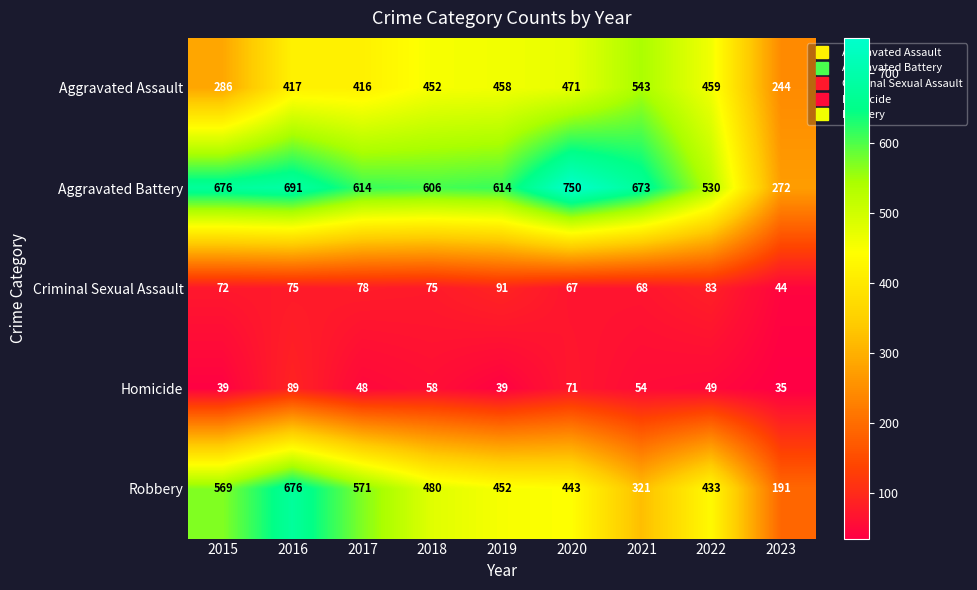

List the series in order of their peak value, highest first.

Aggravated Battery, Robbery, Aggravated Assault, Criminal Sexual Assault, Homicide